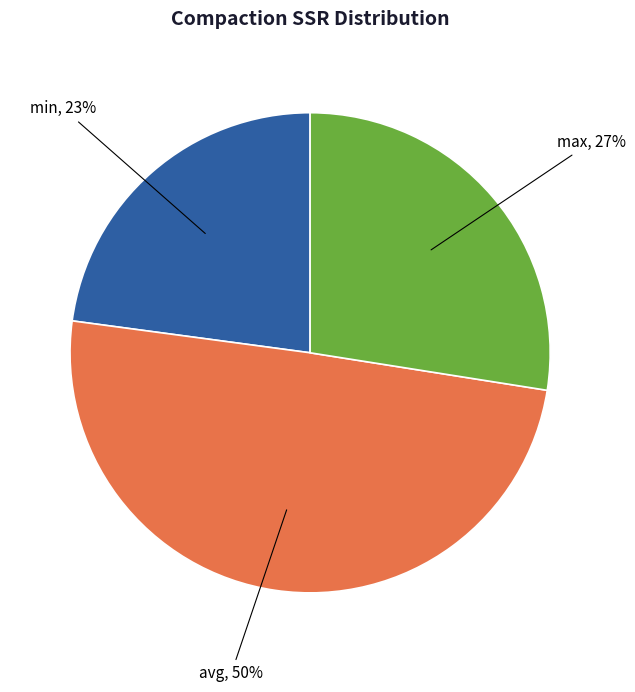

Rank the categories by value from highest to lowest.

avg, max, min